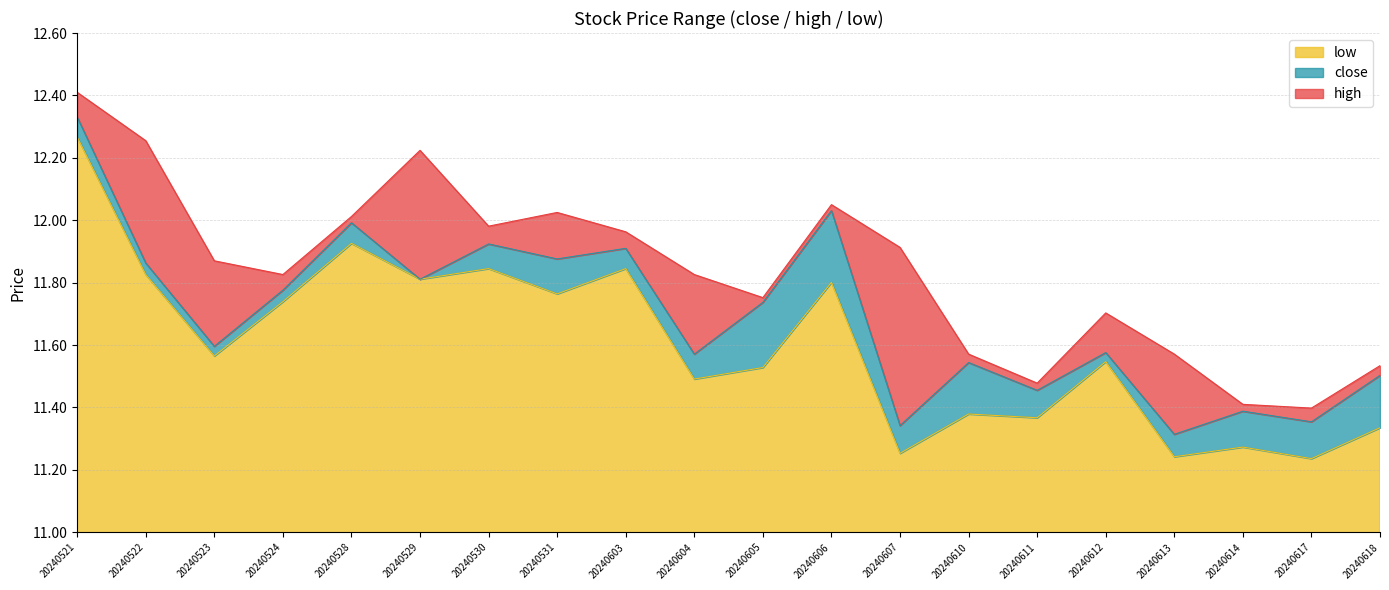

Which series changed the most between 20240610 and 20240611?

high